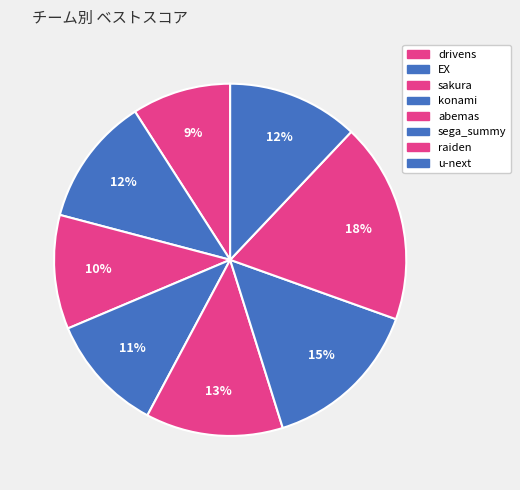

How many slices are in this pie chart?

8